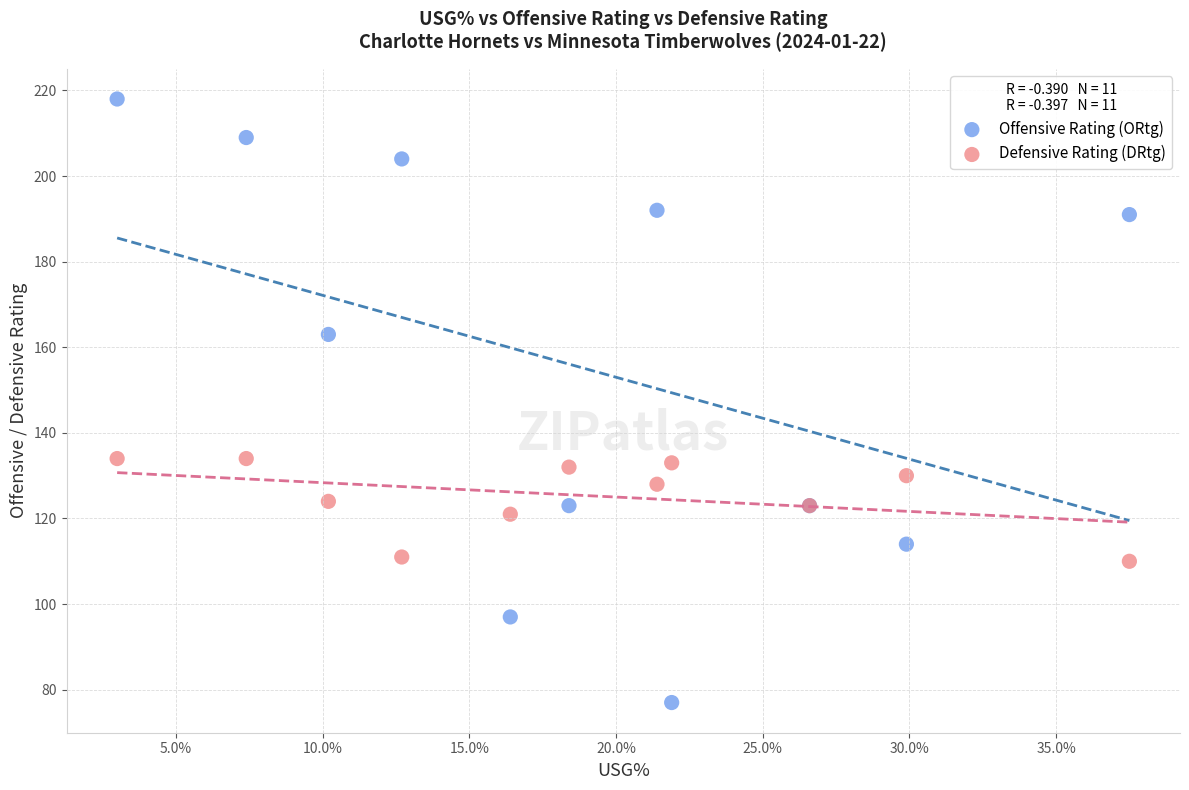

Which series reaches the maximum Y coordinate?

Offensive Rating (ORtg)